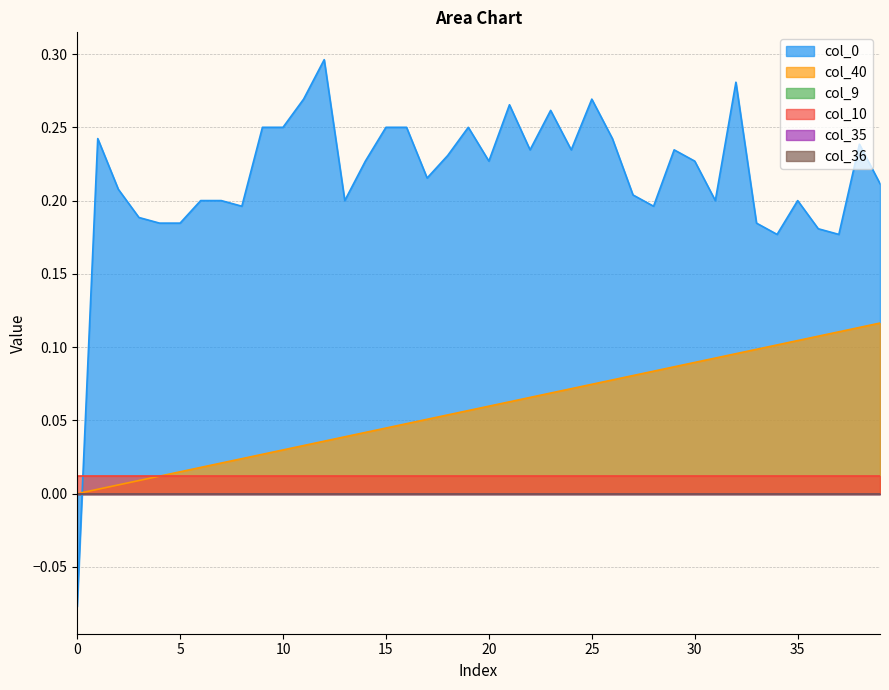

Reading left to right, transcribe all the data shown in this chart.

col_40: 0.0	0.0	0.0	0.0	0.0	0.0	0.0	0.0	0.0	0.0	0.0	0.0	0.0	0.0	0.0	0.0	0.0	0.1	0.1	0.1	0.1	0.1	0.1	0.1	0.1	0.1	0.1	0.1	0.1	0.1	0.1	0.1	0.1	0.1	0.1	0.1	0.1	0.1	0.1	0.1
col_9: 0.0	0.0	0.0	0.0	0.0	0.0	0.0	0.0	0.0	0.0	0.0	0.0	0.0	0.0	0.0	0.0	0.0	0.0	0.0	0.0	0.0	0.0	0.0	0.0	0.0	0.0	0.0	0.0	0.0	0.0	0.0	0.0	0.0	0.0	0.0	0.0	0.0	0.0	0.0	0.0
col_10: 0.0	0.0	0.0	0.0	0.0	0.0	0.0	0.0	0.0	0.0	0.0	0.0	0.0	0.0	0.0	0.0	0.0	0.0	0.0	0.0	0.0	0.0	0.0	0.0	0.0	0.0	0.0	0.0	0.0	0.0	0.0	0.0	0.0	0.0	0.0	0.0	0.0	0.0	0.0	0.0
col_35: 0.0	0.0	0.0	0.0	0.0	0.0	0.0	0.0	0.0	0.0	0.0	0.0	0.0	0.0	0.0	0.0	0.0	0.0	0.0	0.0	0.0	0.0	0.0	0.0	0.0	0.0	0.0	0.0	0.0	0.0	0.0	0.0	0.0	0.0	0.0	0.0	0.0	0.0	0.0	0.0
col_36: 0.0	0.0	0.0	0.0	0.0	0.0	0.0	0.0	0.0	0.0	0.0	0.0	0.0	0.0	0.0	0.0	0.0	0.0	0.0	0.0	0.0	0.0	0.0	0.0	0.0	0.0	0.0	0.0	0.0	0.0	0.0	0.0	0.0	0.0	0.0	0.0	0.0	0.0	0.0	0.0
col_0: -0.1	0.2	0.2	0.2	0.2	0.2	0.2	0.2	0.2	0.2	0.2	0.3	0.3	0.2	0.2	0.2	0.2	0.2	0.2	0.2	0.2	0.3	0.2	0.3	0.2	0.3	0.2	0.2	0.2	0.2	0.2	0.2	0.3	0.2	0.2	0.2	0.2	0.2	0.2	0.2